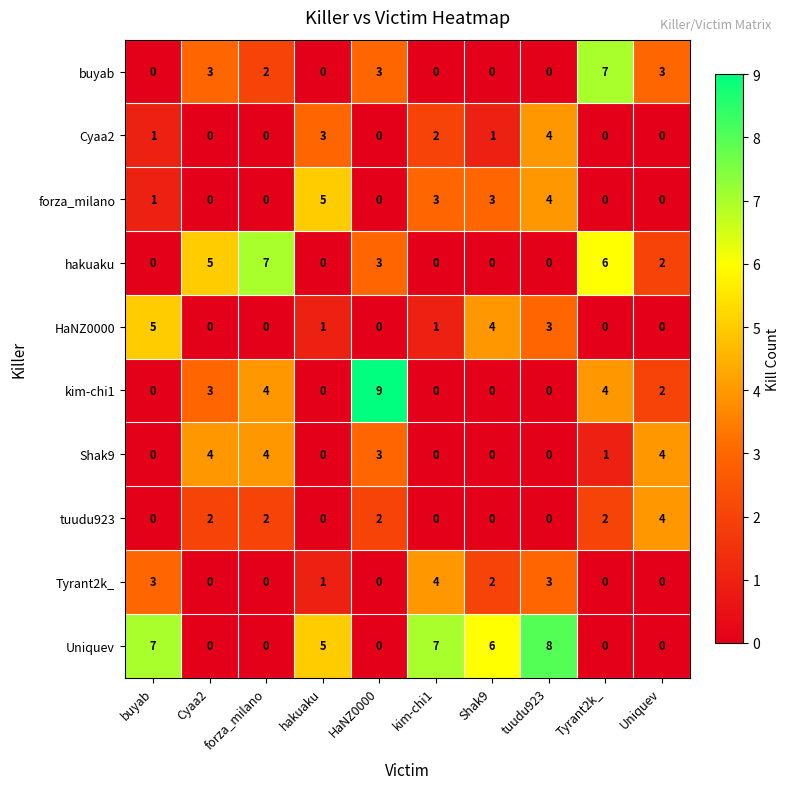

Which series has the largest total across all categories?

Uniquev